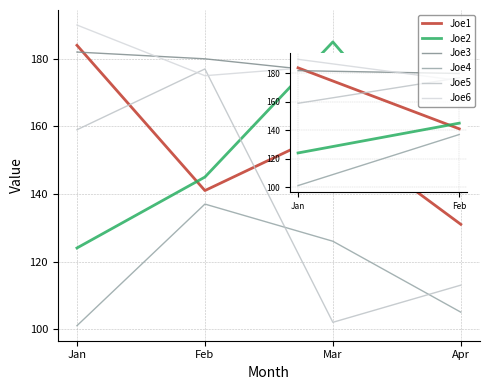

The Joe5 series shows 102 at Mar. True or false?

True